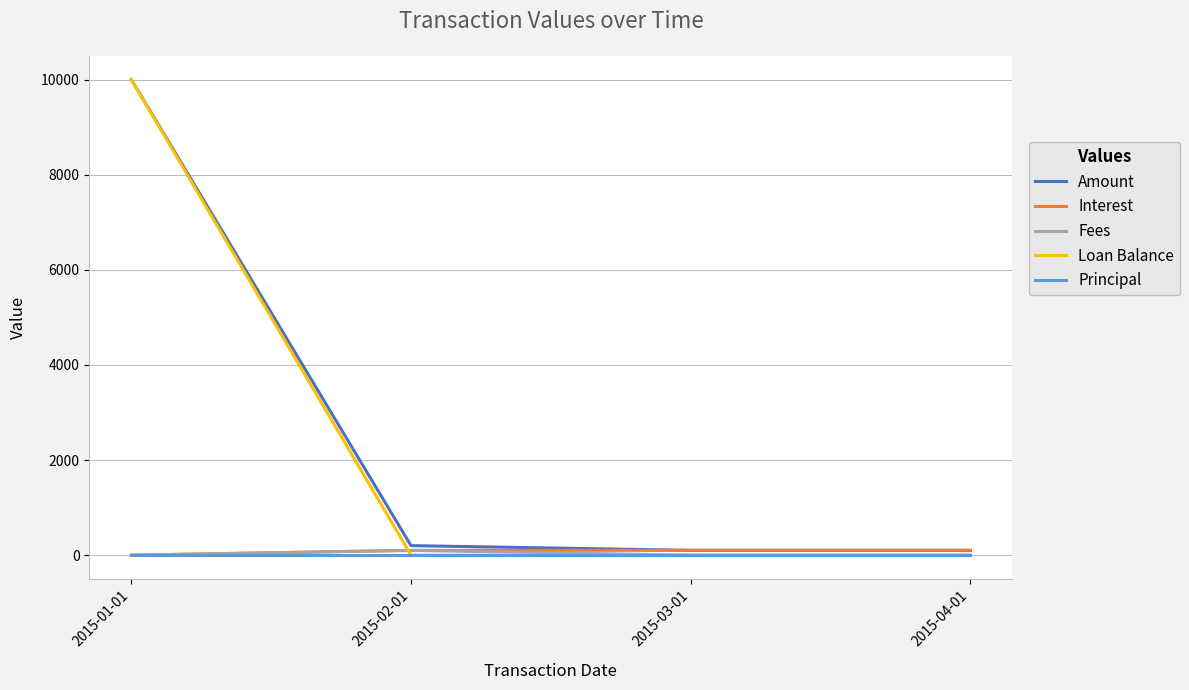

In Fees, how many points are higher than both neighbors (excluding endpoints)?

1